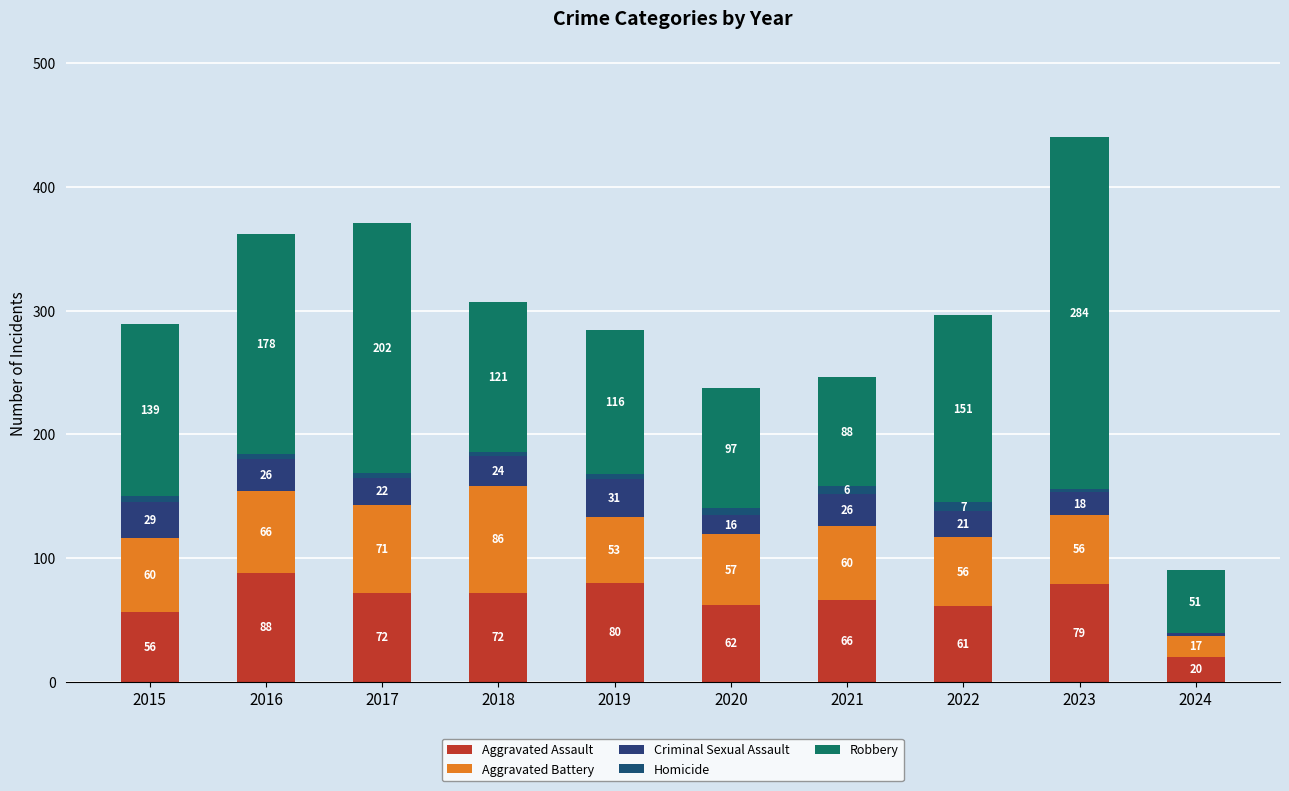

What is the average value of the Aggravated Assault series?

66